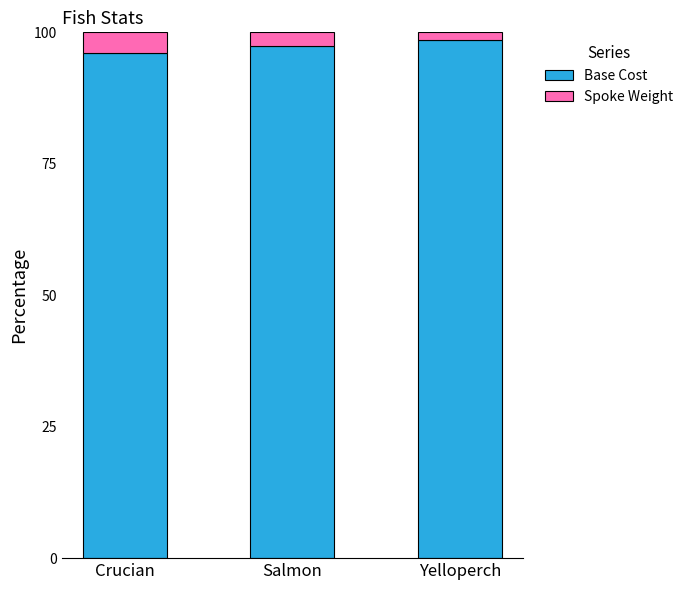

What is the average value of the Base Cost series?

97.4